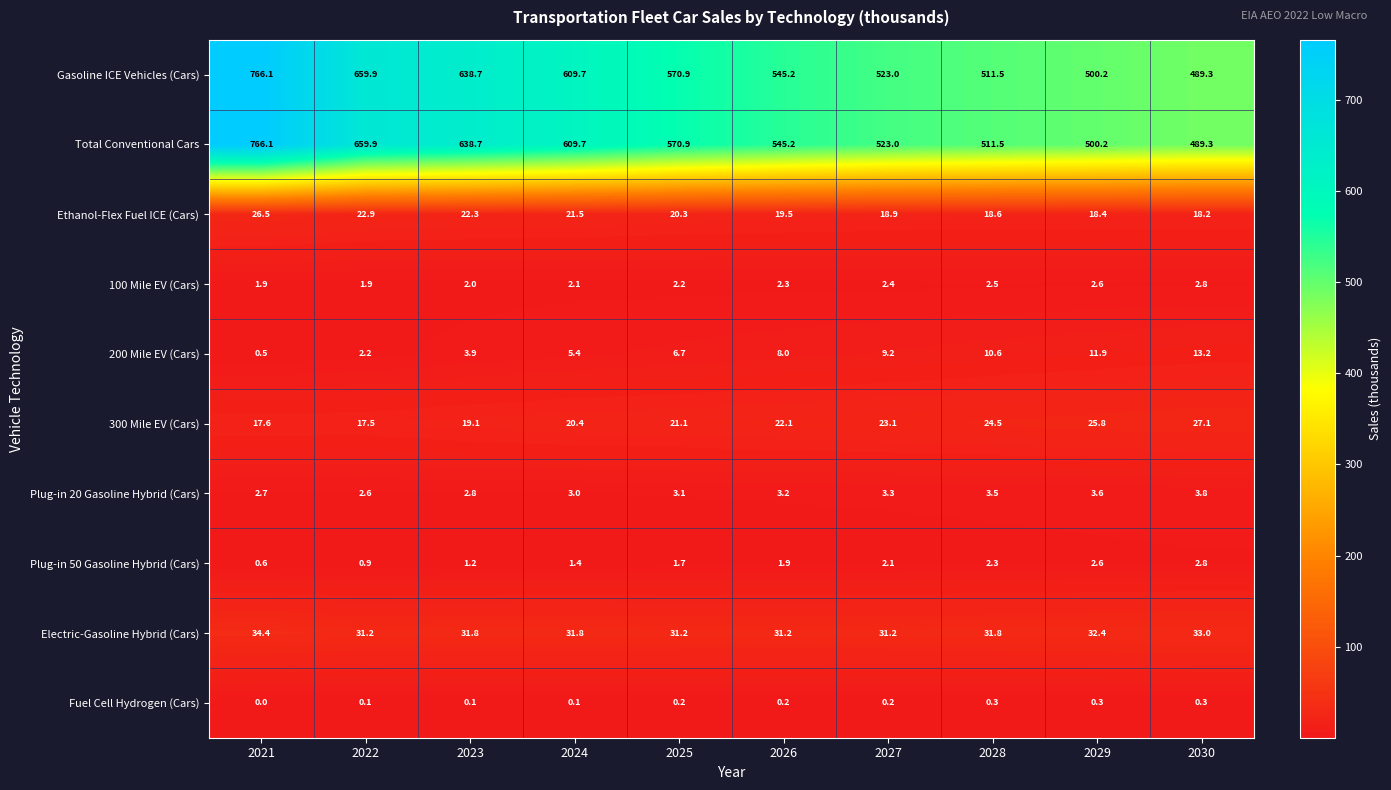

What is the difference between the Electric-Gasoline Hybrid (Cars) values at 2025 and 2024?

0.6